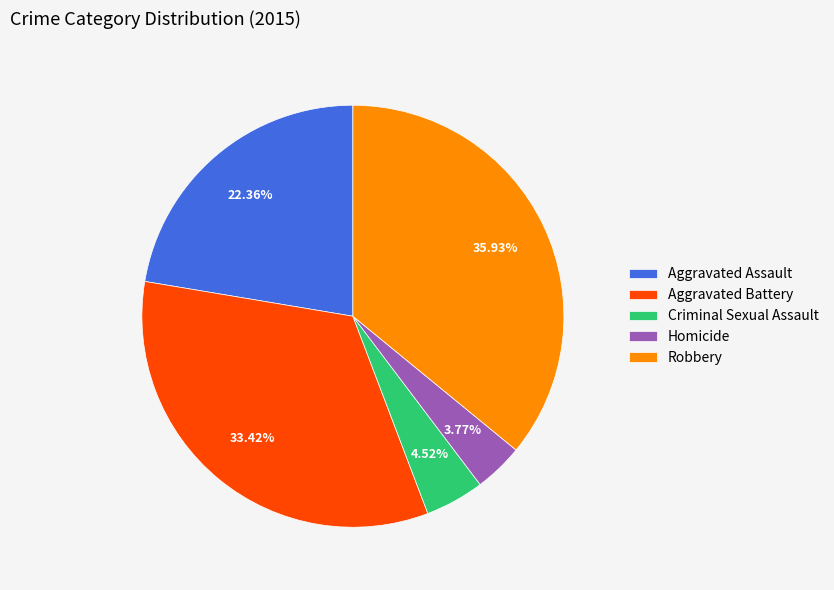

What percentage is NOT represented by Aggravated Battery?

66.6%